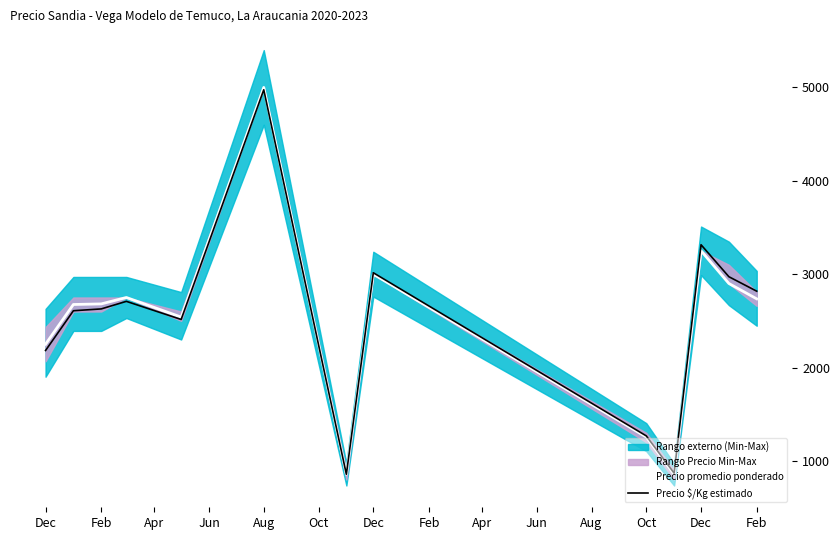

True or false: Precio $/Kg estimado and Precio promedio ponderado intersect in this chart.

False